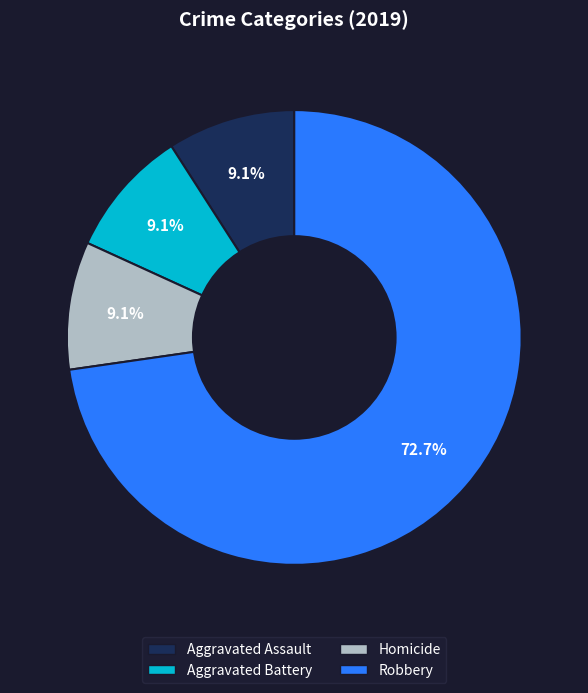

Which slice is the largest?

Robbery